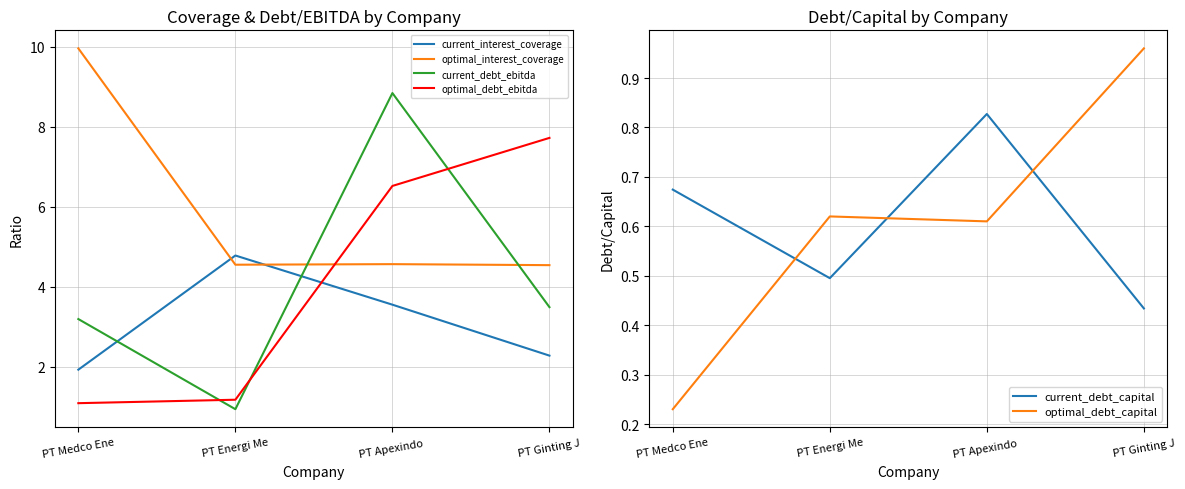

What is the spread (max minus min) of values at PT Apexindo ?

8.2